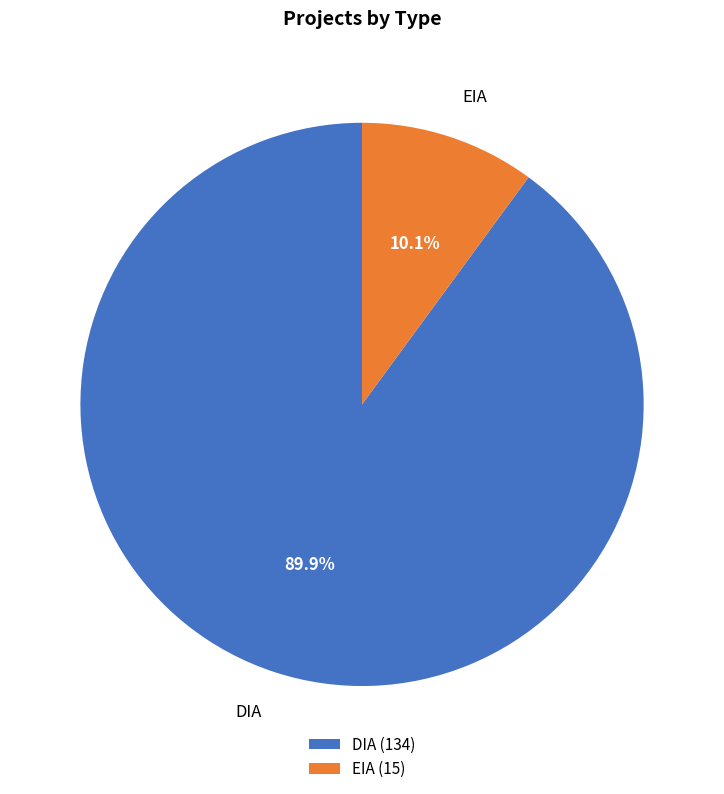

To the nearest percent, what is the combined percentage of EIA and DIA?

100%